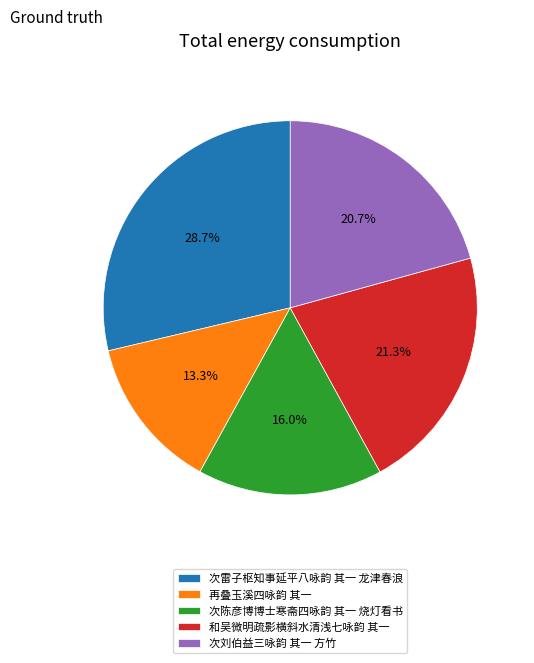

True or false: 再叠玉溪四咏韵 其一 accounts for 13% of the total.

True